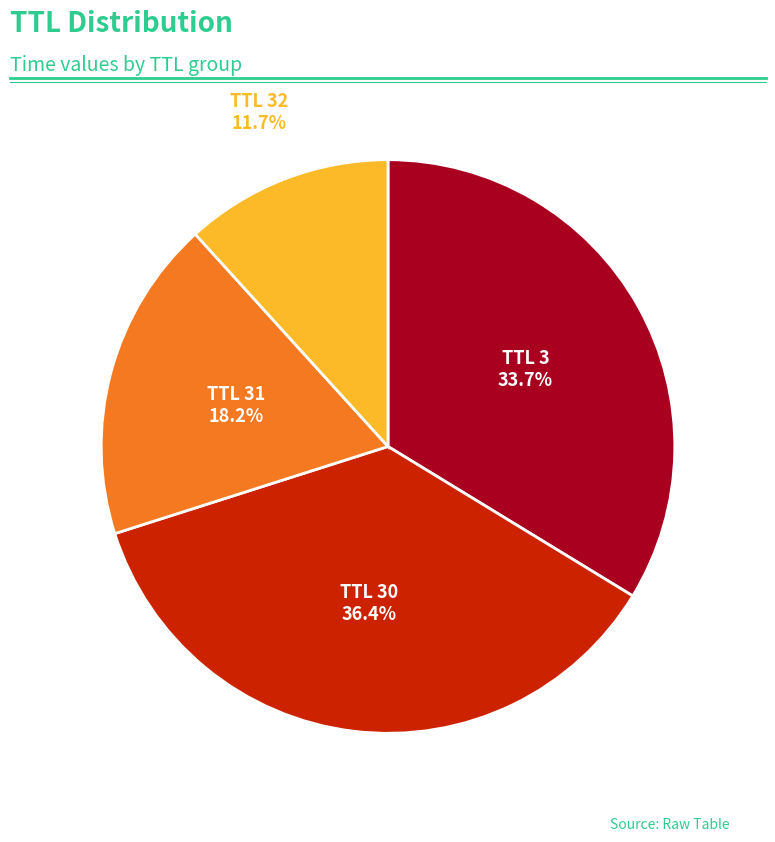

Does any single category account for the majority?

No